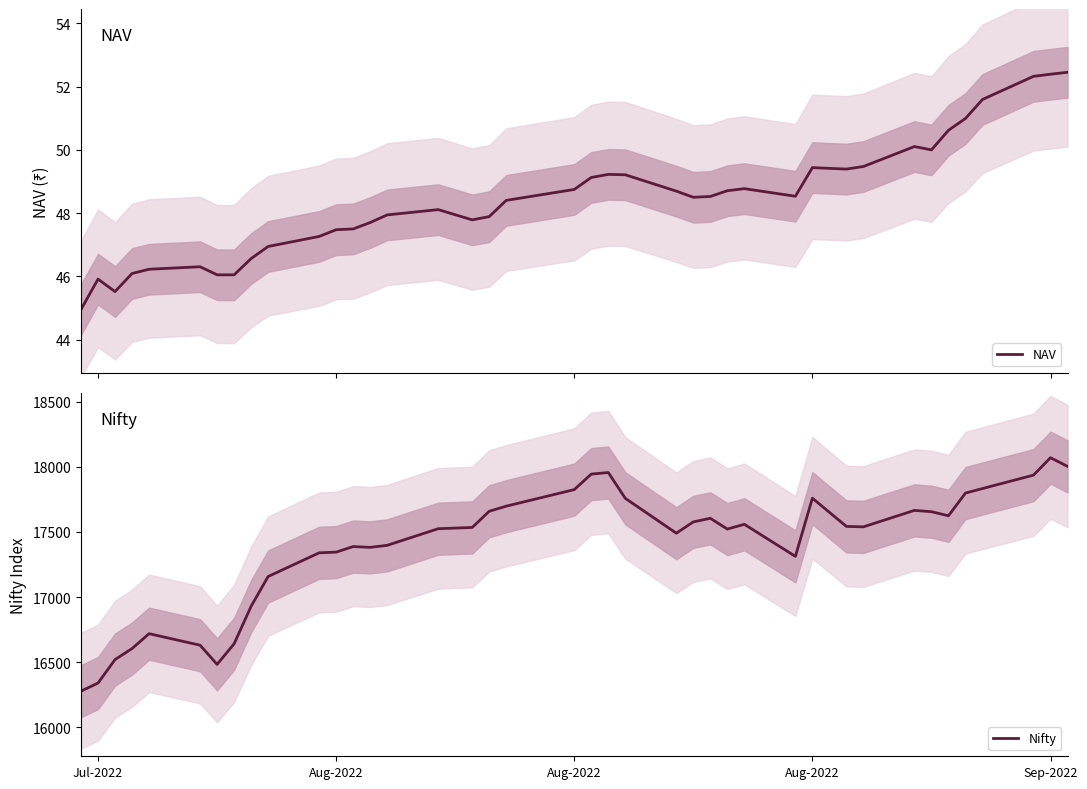

How many data points in NAV are above 48?

23